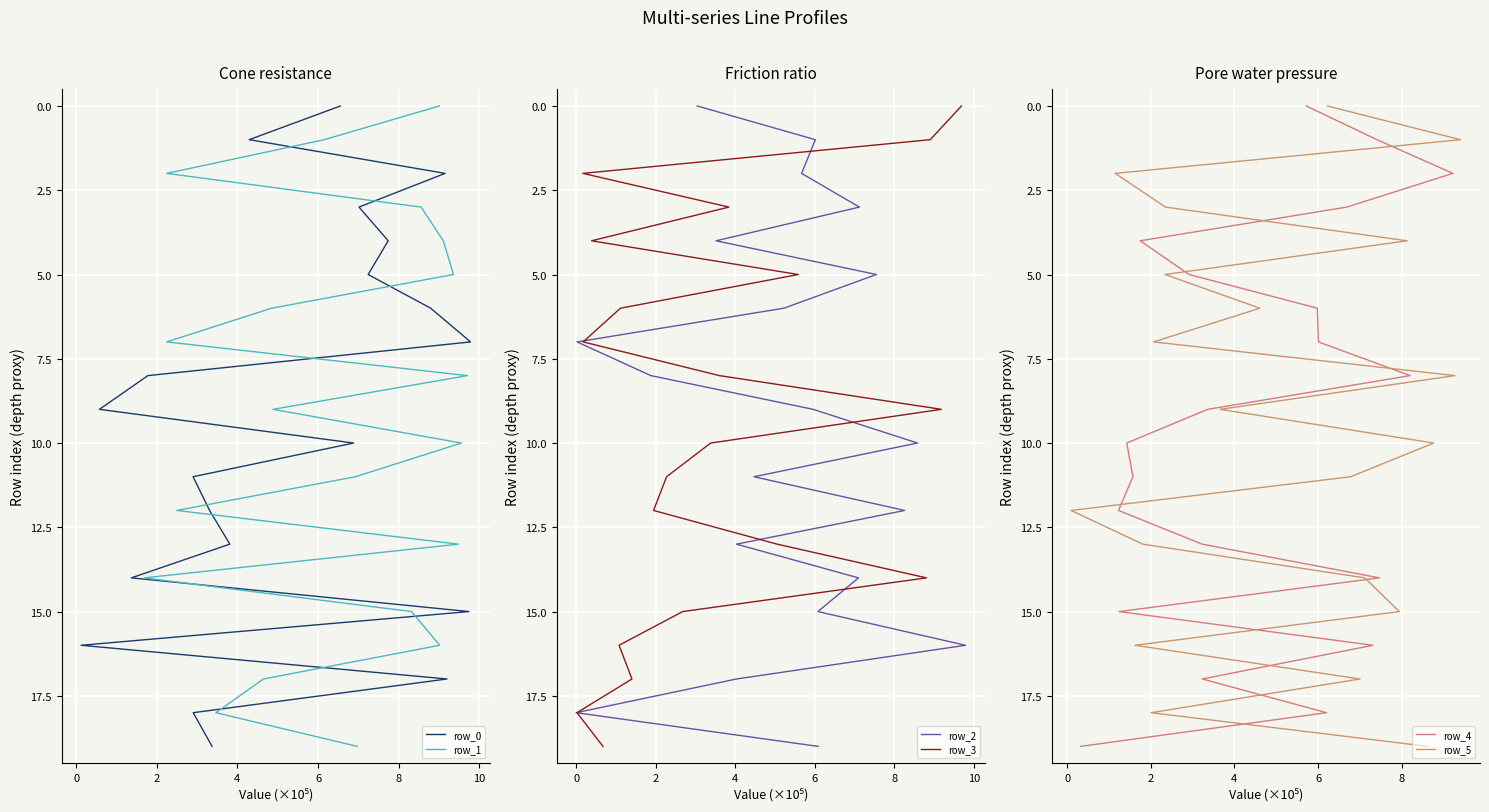

Which series has the largest total across all categories?

row_0